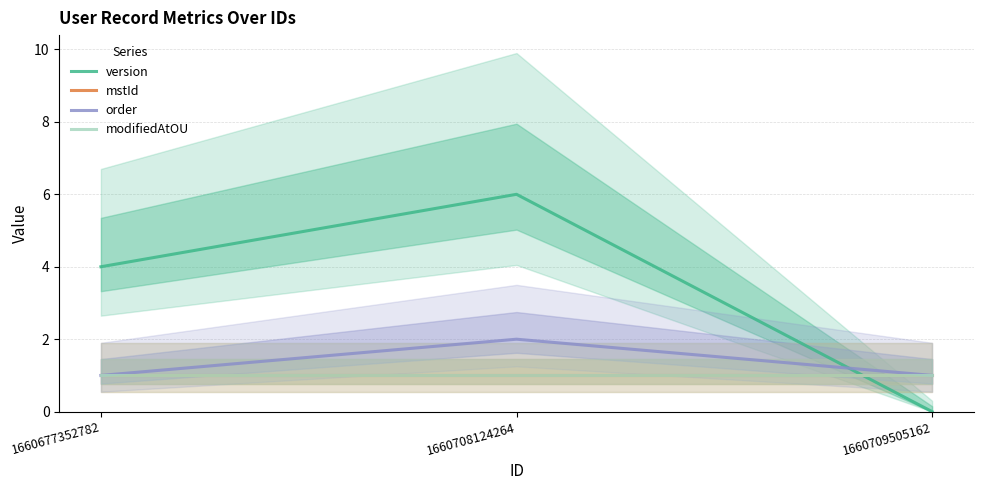

Reading left to right, transcribe all the data shown in this chart.

version: 1660677352782=4	1660708124264=6	1660709505162=0
mstId: 1660677352782=1	1660708124264=1	1660709505162=1
order: 1660677352782=1	1660708124264=2	1660709505162=1
modifiedAtOU: 1660677352782=1	1660708124264=1	1660709505162=1